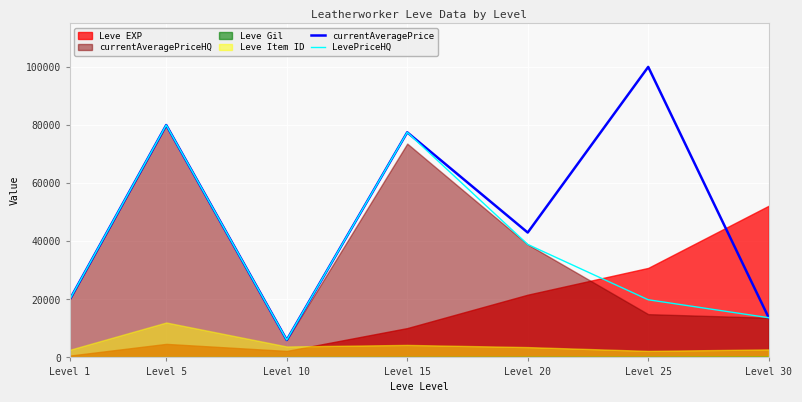

Which label corresponds to the largest value in the chart?

Level 25